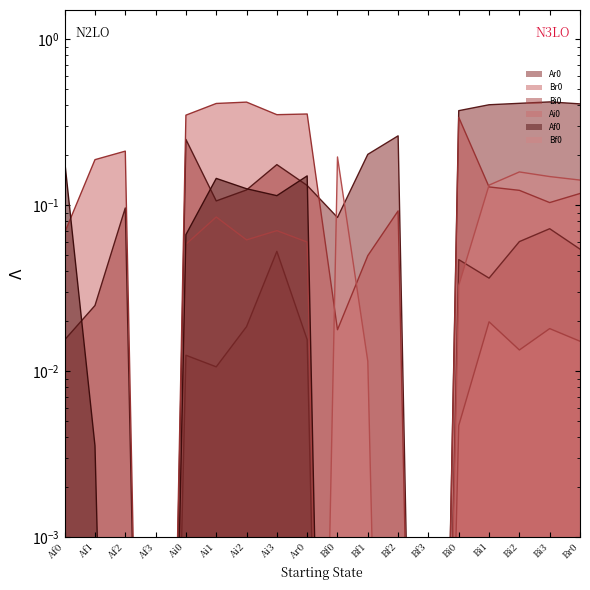

Which series changed the most between Af2 and Bi3?

Ar0